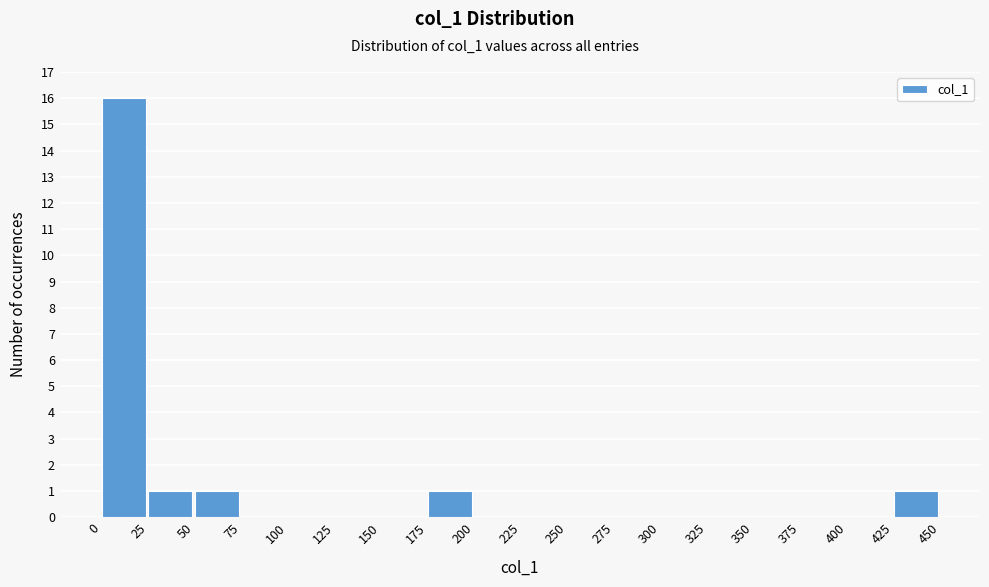

Reading left to right, transcribe this chart: for each bar, give the range it covers on the x-axis and its height. The values are not printed on the chart, so give them approximately, as read against the axis.

0 to 25: 16
25 to 50: 1
50 to 75: 1
75 to 100: 0
100 to 125: 0
125 to 150: 0
150 to 175: 0
175 to 200: 1
200 to 225: 0
225 to 250: 0
250 to 275: 0
275 to 300: 0
300 to 325: 0
325 to 350: 0
350 to 375: 0
375 to 400: 0
400 to 425: 0
425 to 450: 1